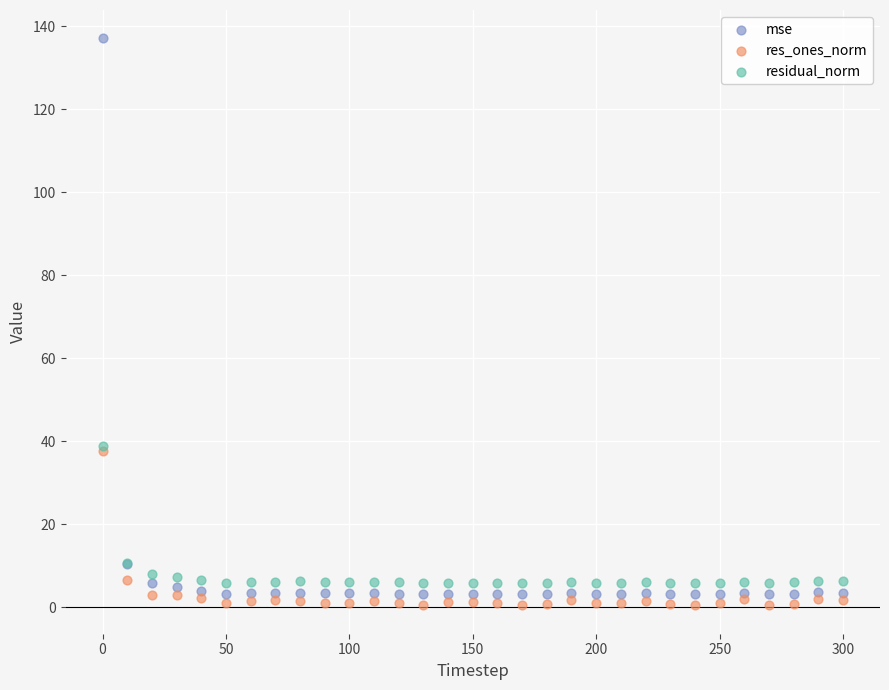

Which series has the widest spread of Y values?

mse